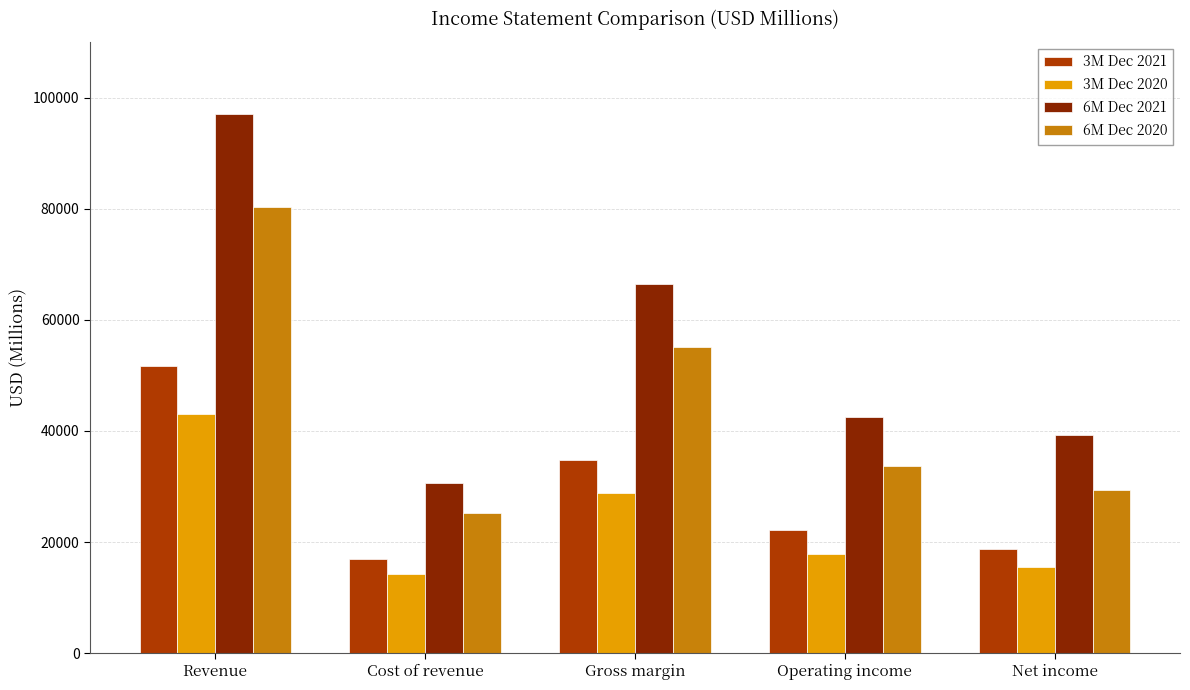

The value of 6M Dec 2020 at Net income is 29356. True or false?

True